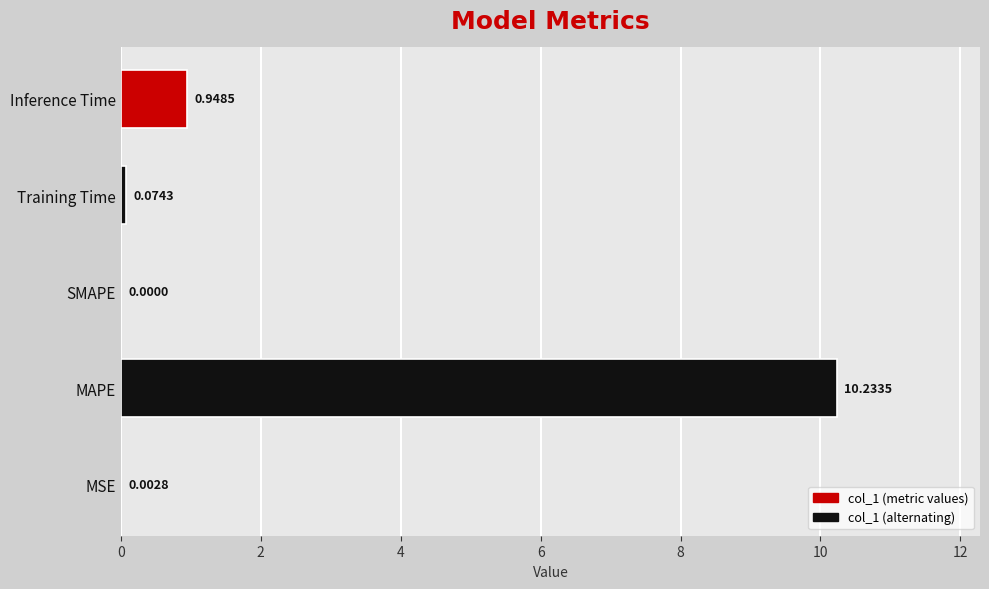

Between MAPE and Inference Time, which is larger?

MAPE